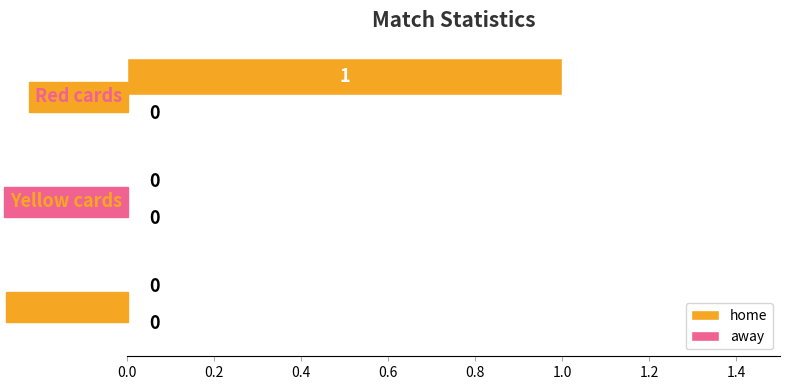

Reading bottom to top, extract all data points from this chart.

Corner kicks=0	Yellow cards=0	Red cards=1